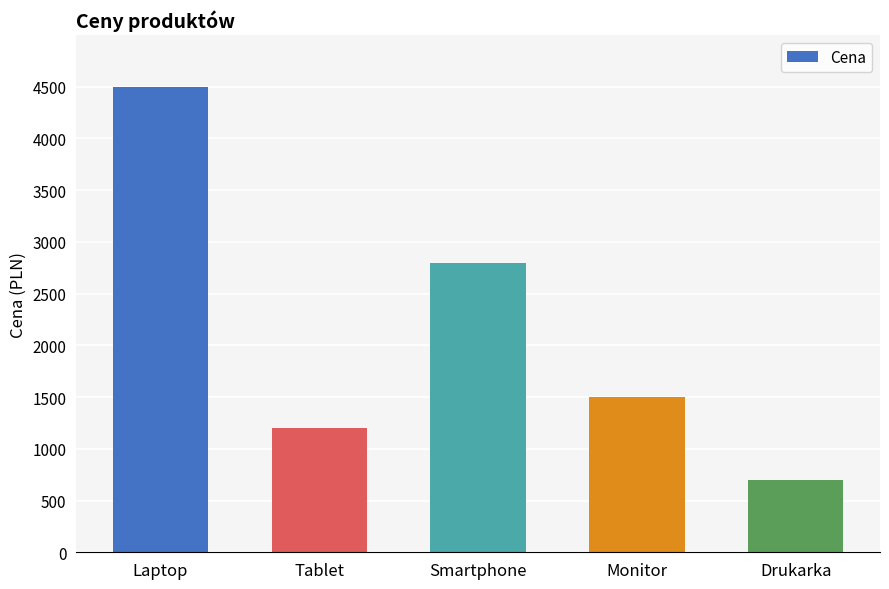

What is the greatest value displayed?

4500